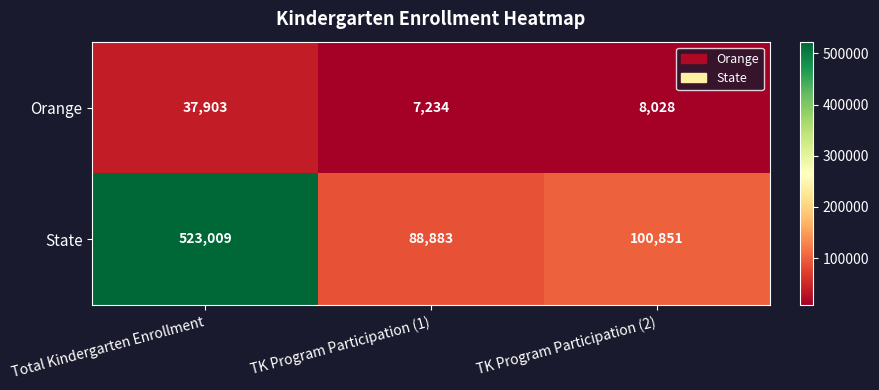

Between Total Kindergarten Enrollment and TK Program Participation (2), which series saw the biggest shift?

State